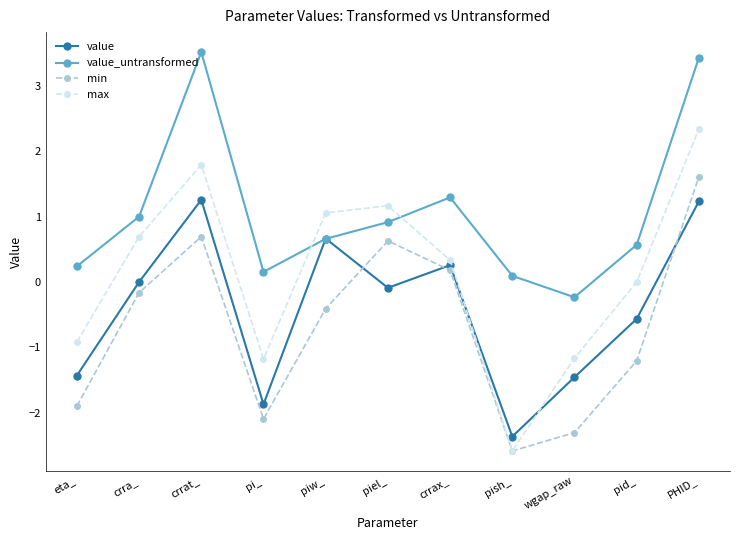

Is this an area chart (filled region under the line)?

No